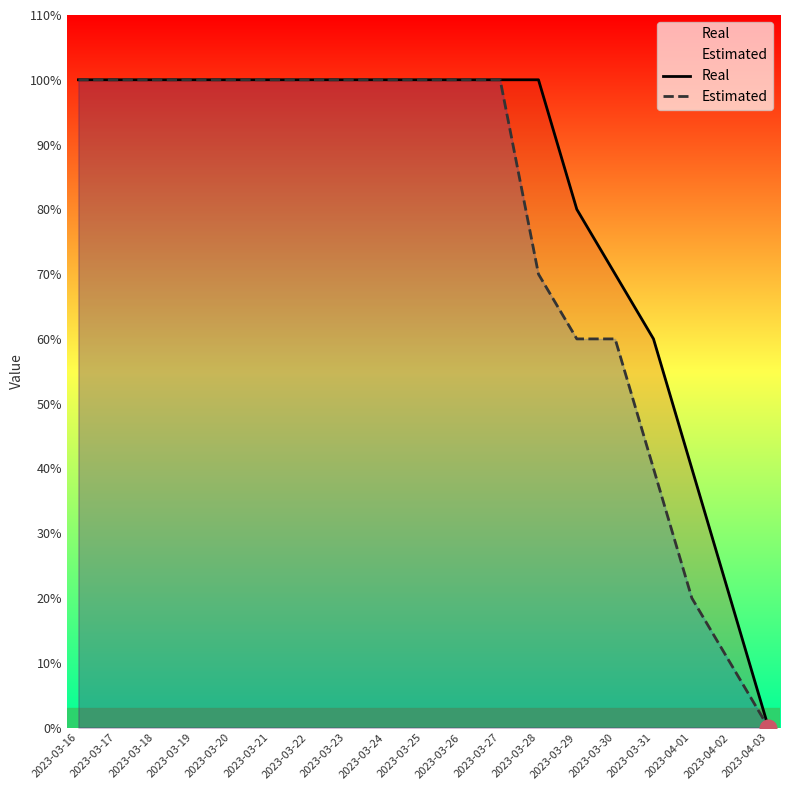

At which label does Real reach its peak?

2023-03-16